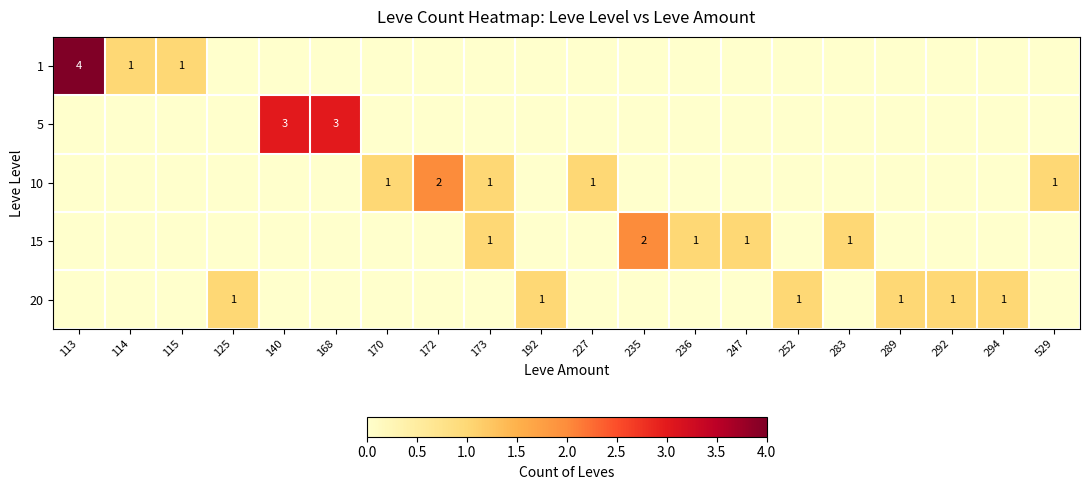

At which category does the chart reach its peak across all series?

113